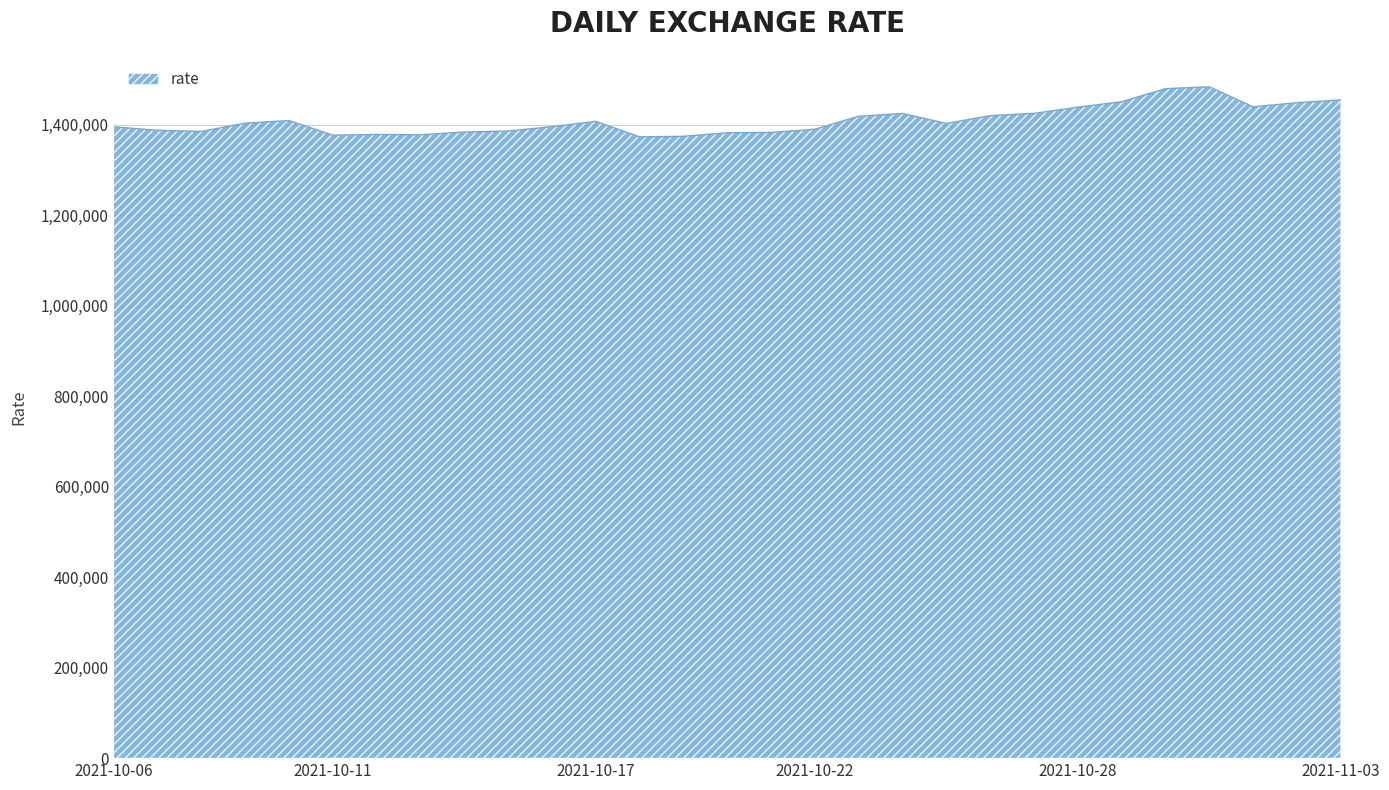

Count the number of data series in this chart.

1